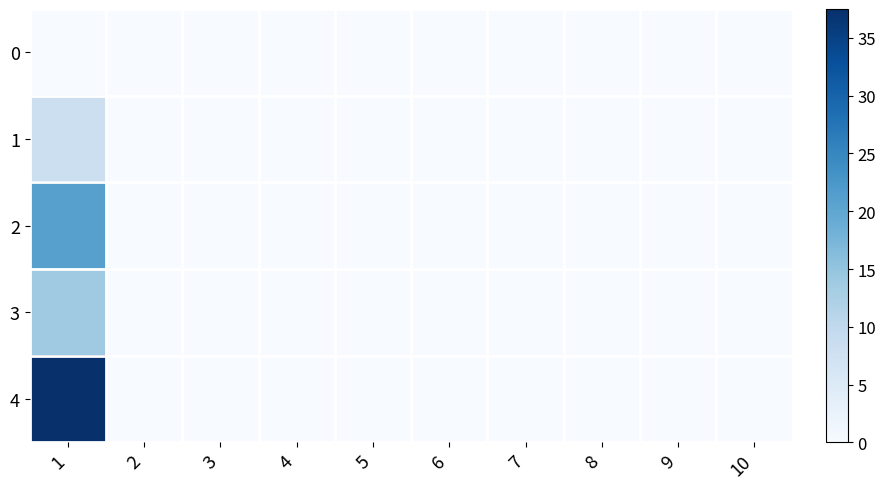

Reading left to right, what are all the values shown in this chart?

0: 1=0.0	2=0.0	3=0.0	4=0.0	5=0.0	6=0.0	7=0.0	8=0.0	9=0.0	10=0.0
1: 1=8.1	2=0.0	3=0.0	4=0.0	5=0.0	6=0.0	7=0.0	8=0.0	9=0.0	10=0.0
2: 1=21.0	2=0.0	3=0.0	4=0.0	5=0.0	6=0.0	7=0.0	8=0.0	9=0.0	10=0.0
3: 1=13.8	2=0.0	3=0.0	4=0.0	5=0.0	6=0.0	7=0.0	8=0.0	9=0.0	10=0.0
4: 1=37.5	2=0.0	3=0.0	4=0.0	5=0.0	6=0.0	7=0.0	8=0.0	9=0.0	10=0.0